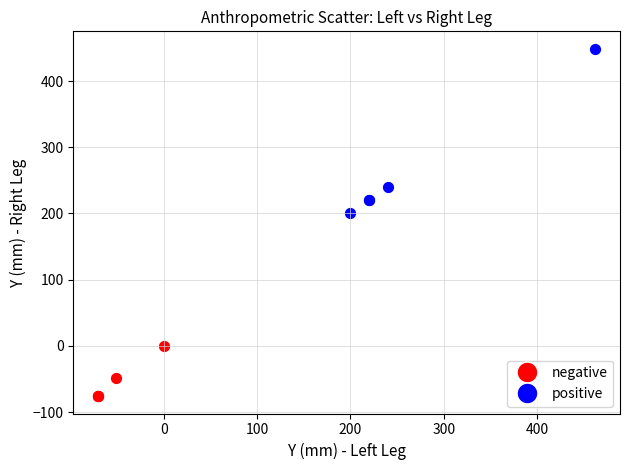

Which series reaches the minimum Y coordinate?

negative